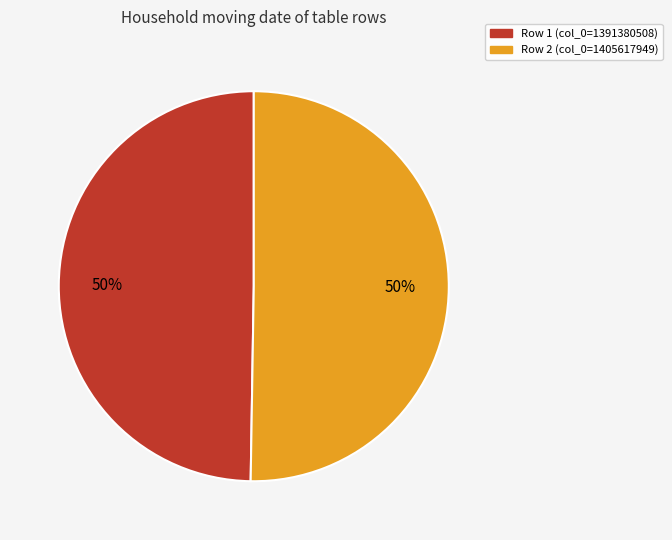

To the nearest percent, what is the average slice percentage?

50%